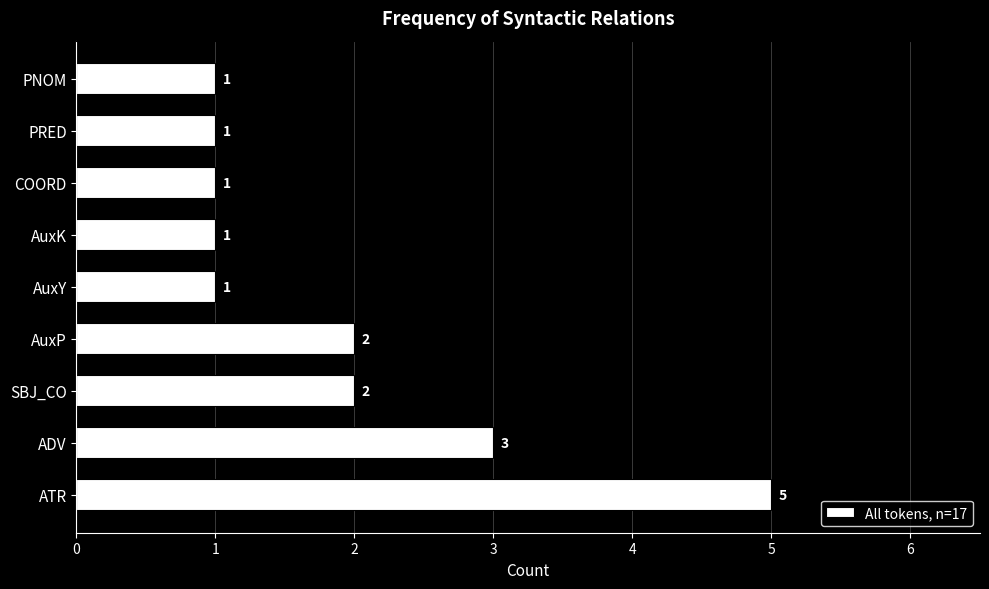

What is the maximum value shown in the chart?

5